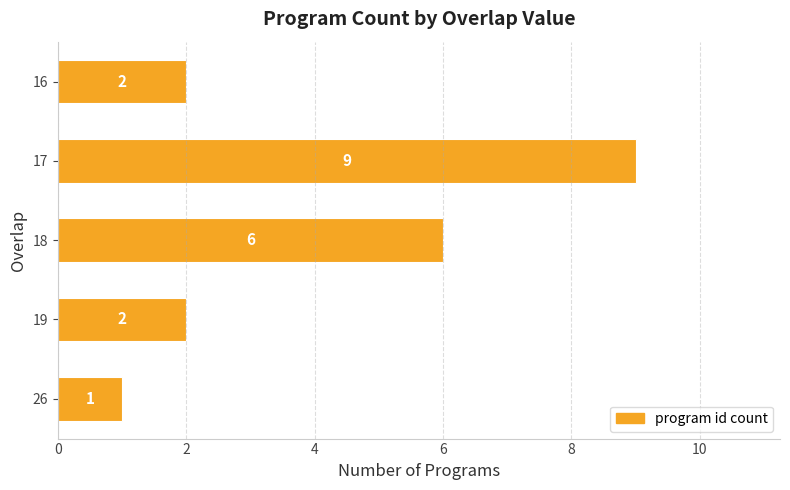

Which label corresponds to the largest value in the chart?

17